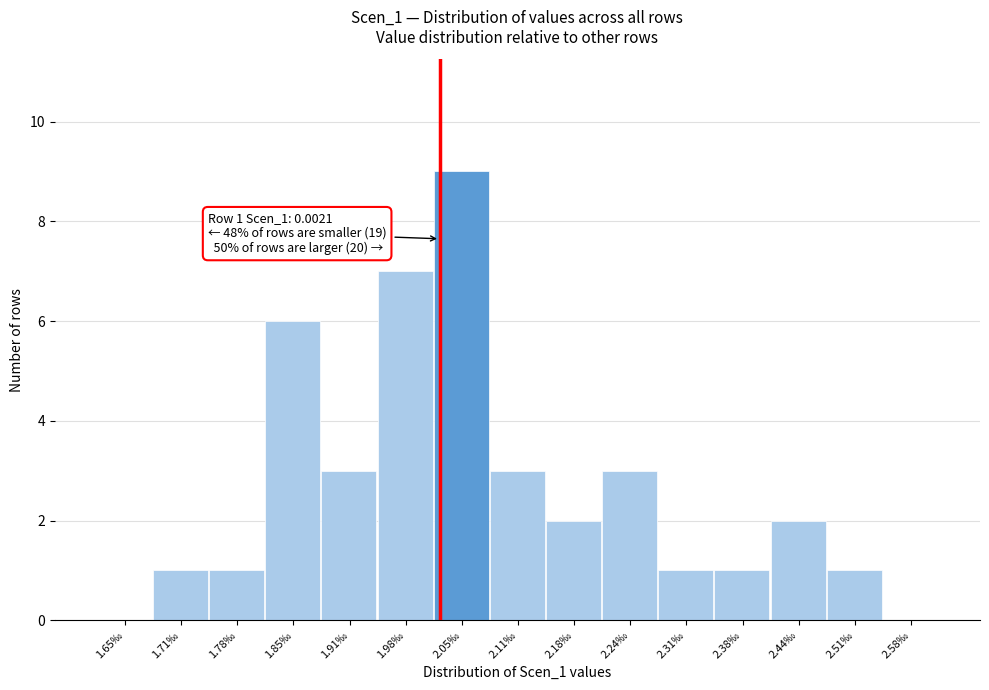

Reading left to right, extract all data points from this chart.

1.65‰=0	1.71‰=1	1.78‰=1	1.85‰=6	1.91‰=3	1.98‰=7	2.05‰=9	2.11‰=3	2.18‰=2	2.24‰=3	2.31‰=1	2.38‰=1	2.44‰=2	2.51‰=1	2.58‰=0